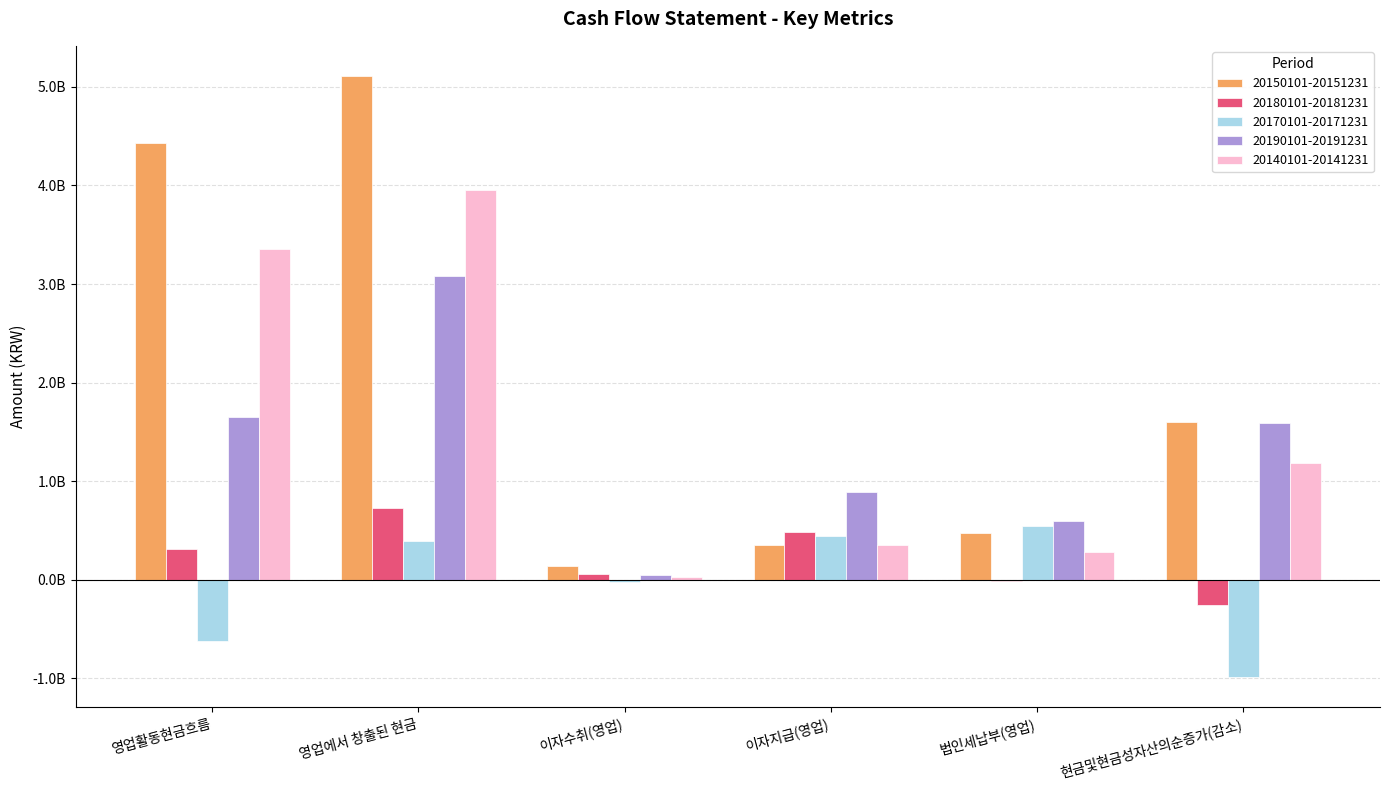

What is the label of the 2nd bar from the left?

영업에서 창출된 현금